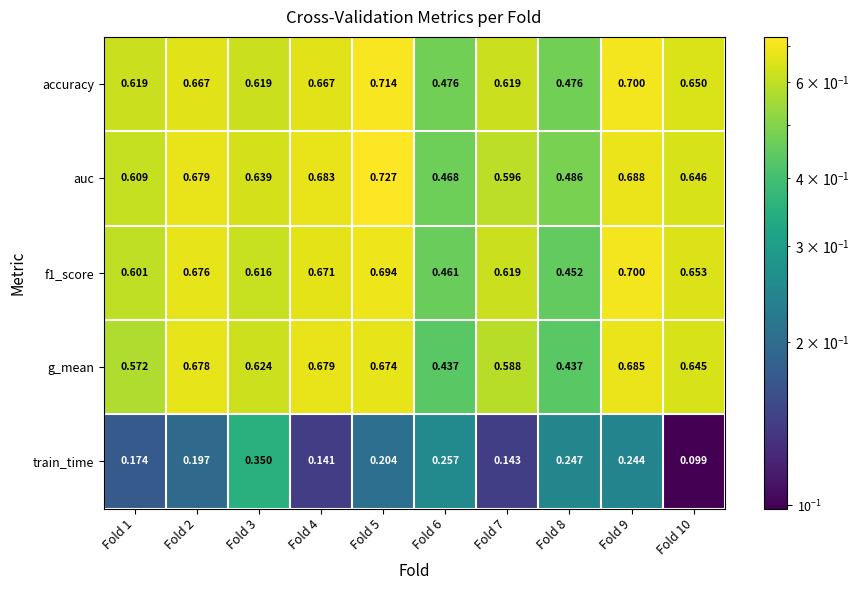

At which category is the sum across all series the highest?

Fold 9